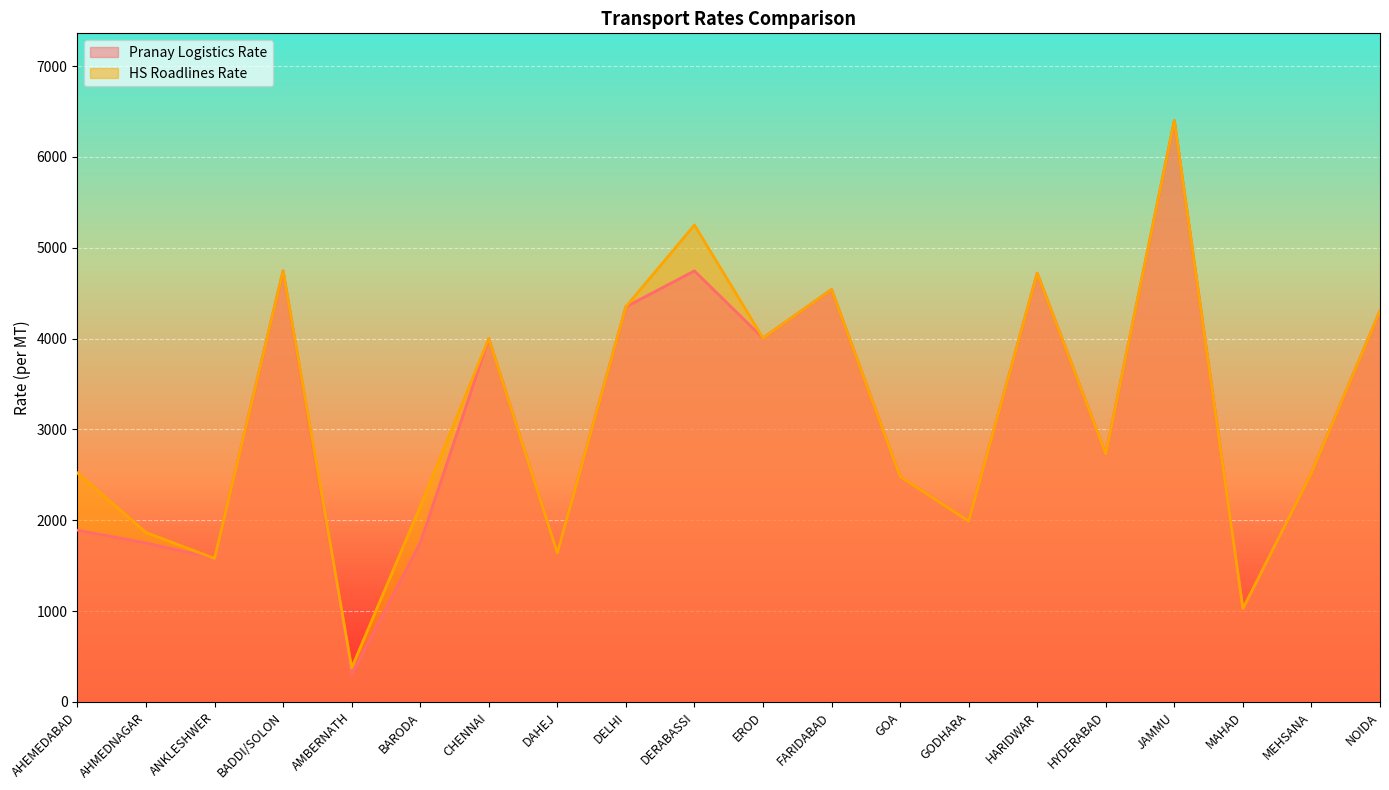

The value of Pranay Logistics Rate at MEHSANA is 4071. True or false?

False